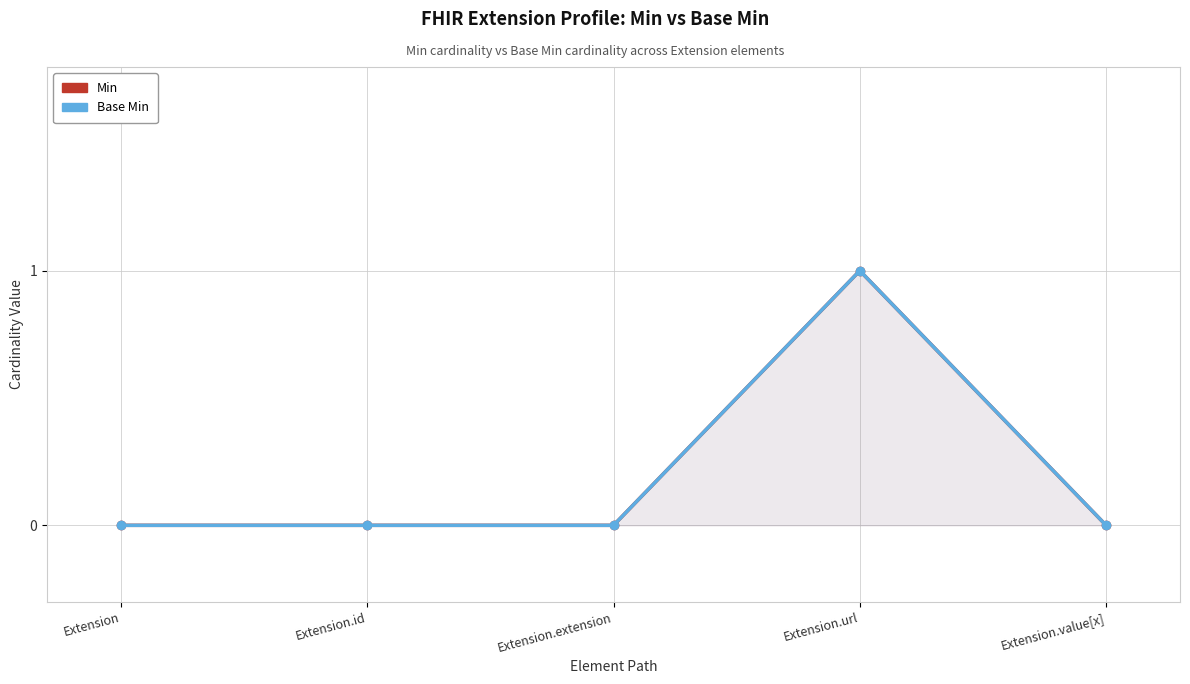

Which category has the lowest value in the Base Min series?

Extension